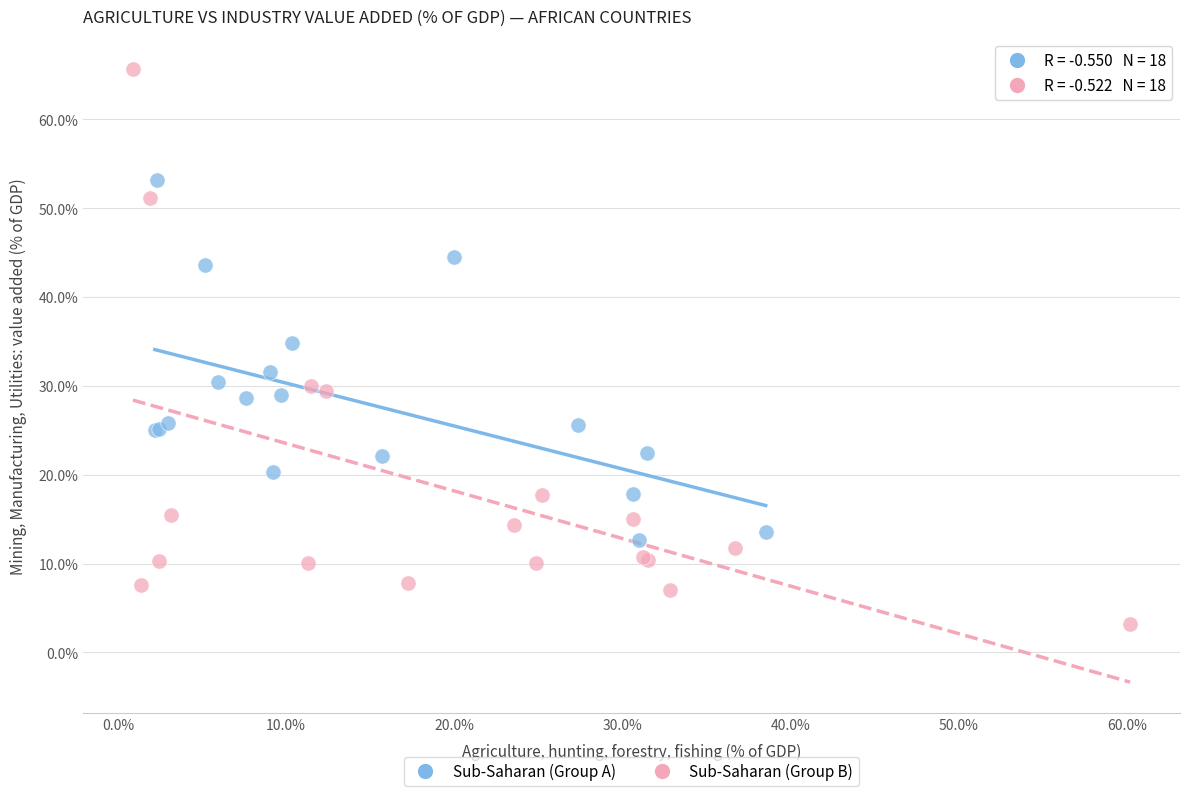

Which series contains the lowest Y value?

Sub-Saharan (Group B)